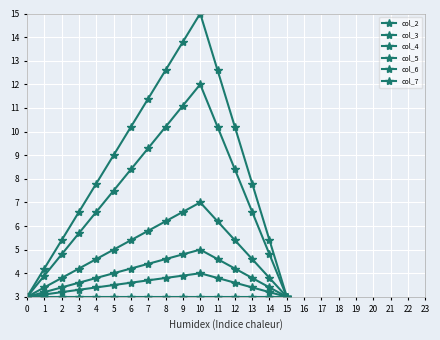

Is it true that col_6 equals 19.2 at 10?

False